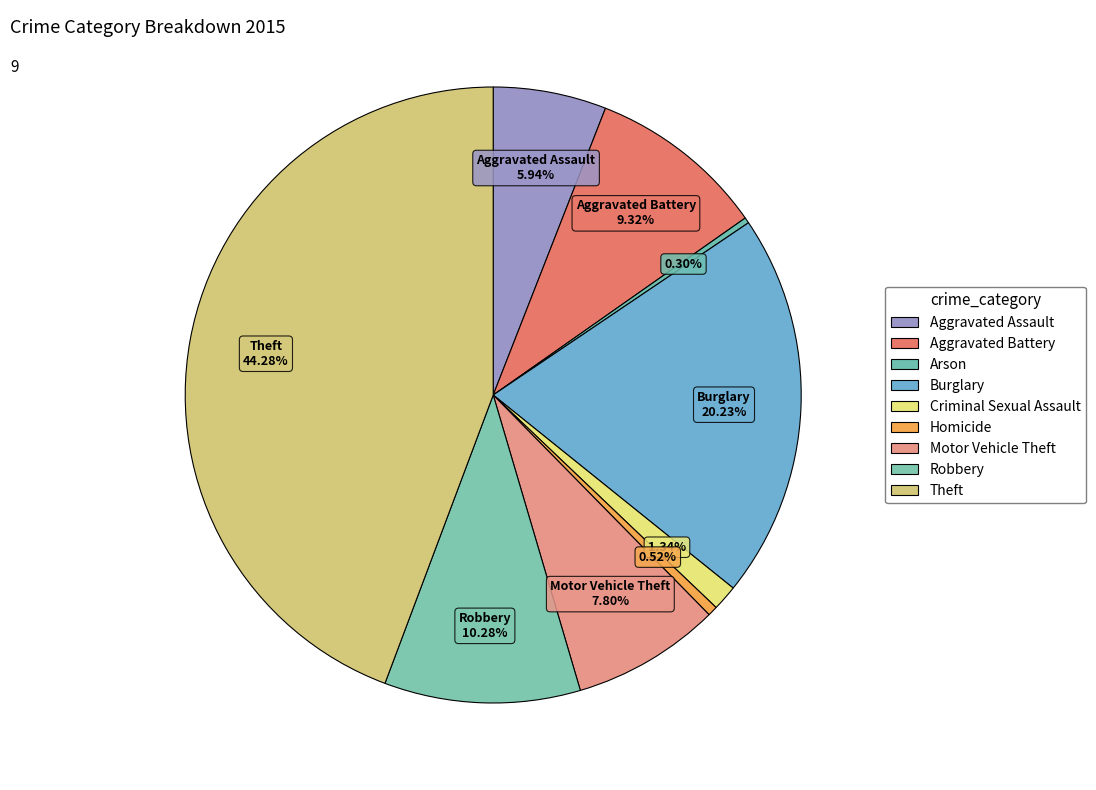

Is it true that Aggravated Battery is 9% of the pie?

True